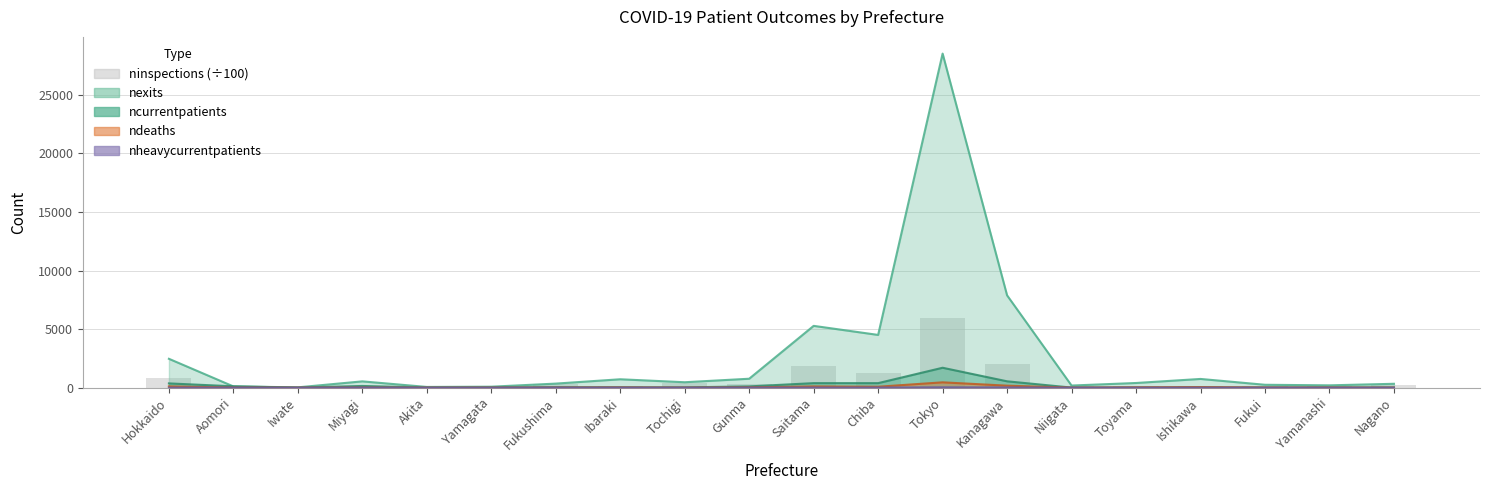

Which label corresponds to the smallest value in the chart?

Akita